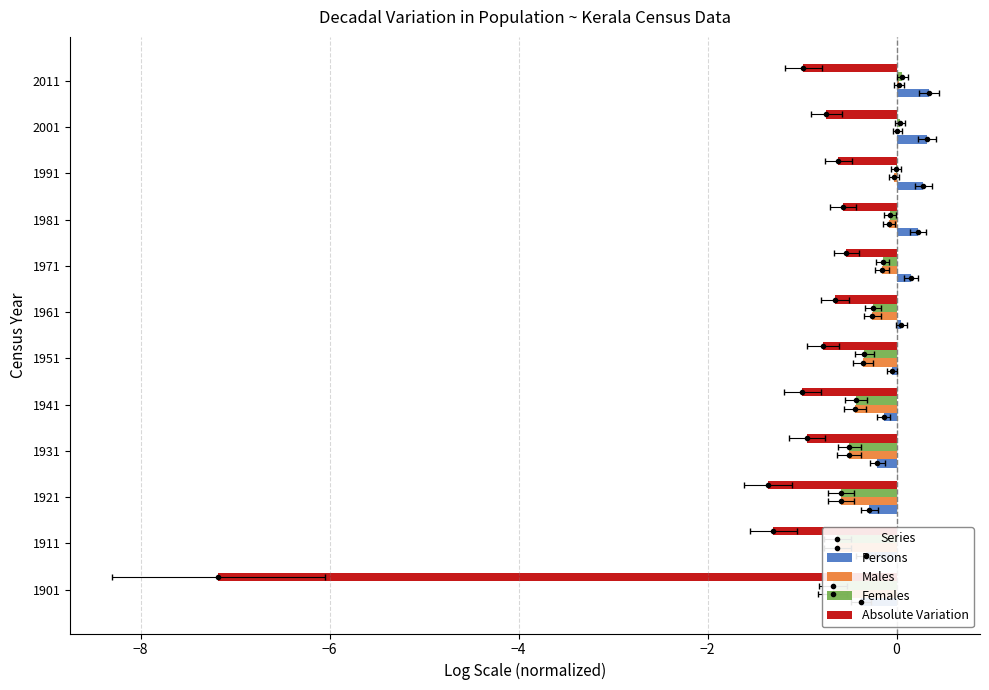

How many values in Females are above zero?

2